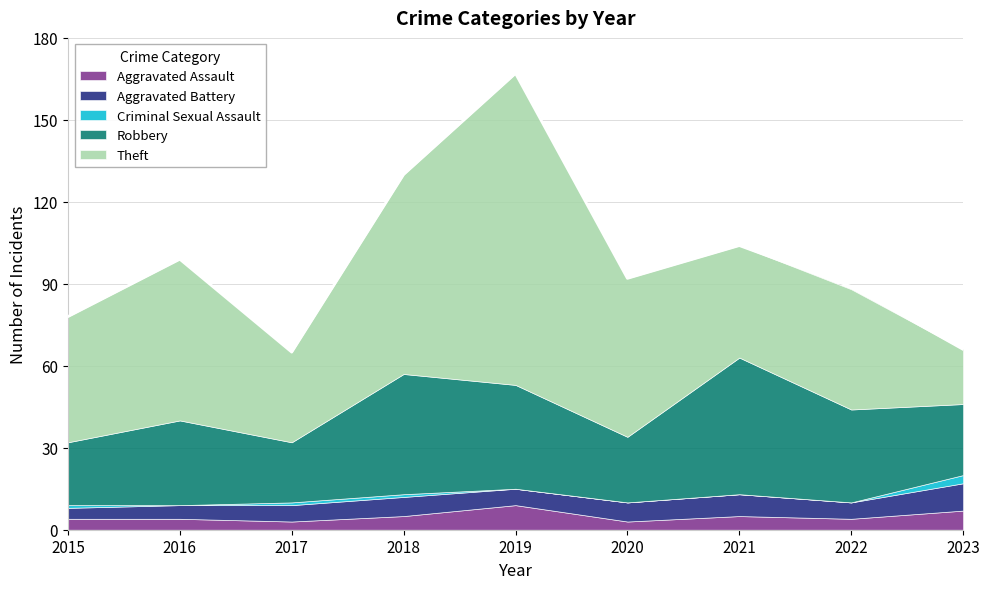

True or false: Aggravated Assault and Theft intersect in this chart.

False